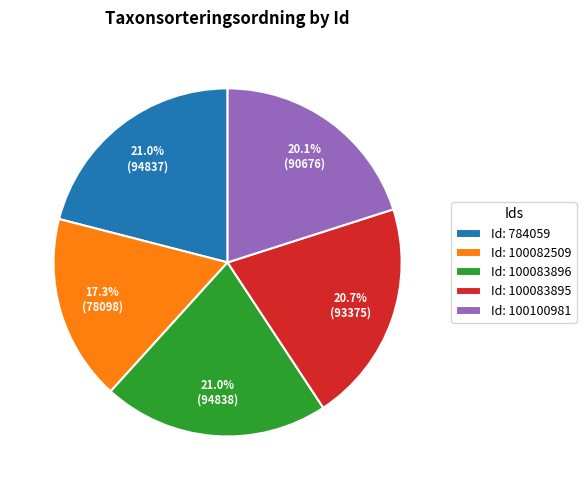

Is there any slice that represents more than half of the pie?

No